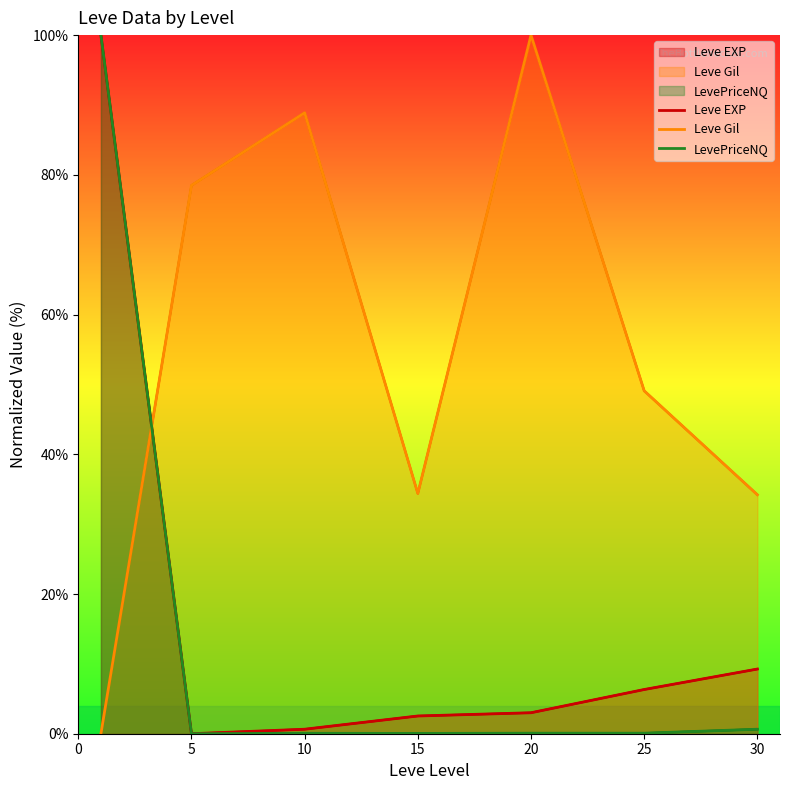

True or false: Leve EXP and LevePriceNQ intersect in this chart.

False